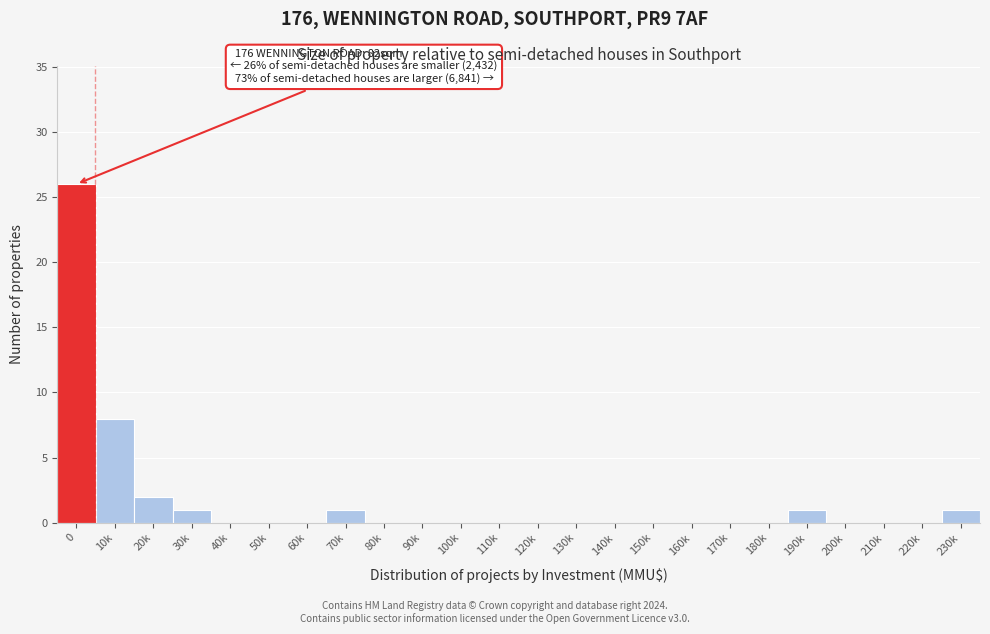

Reading left to right, extract all data points from this chart.

0=26	10k=8	20k=2	30k=1	40k=0	50k=0	60k=0	70k=1	80k=0	90k=0	100k=0	110k=0	120k=0	130k=0	140k=0	150k=0	160k=0	170k=0	180k=0	190k=1	200k=0	210k=0	220k=0	230k=1